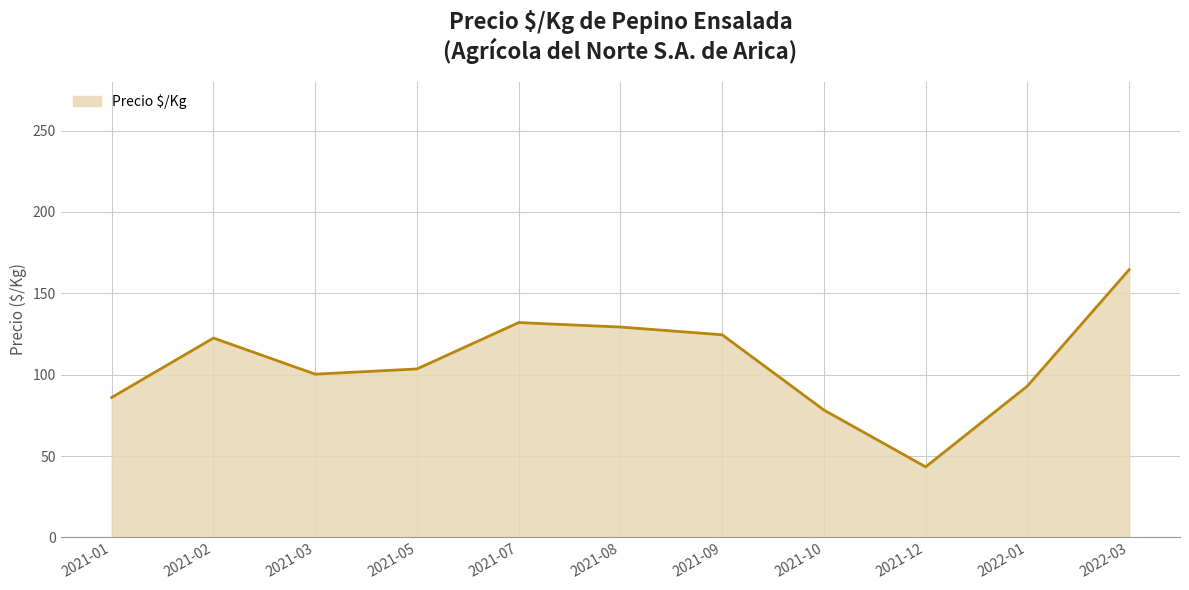

True or false: the data shows 78.2 at 2021-10.

True